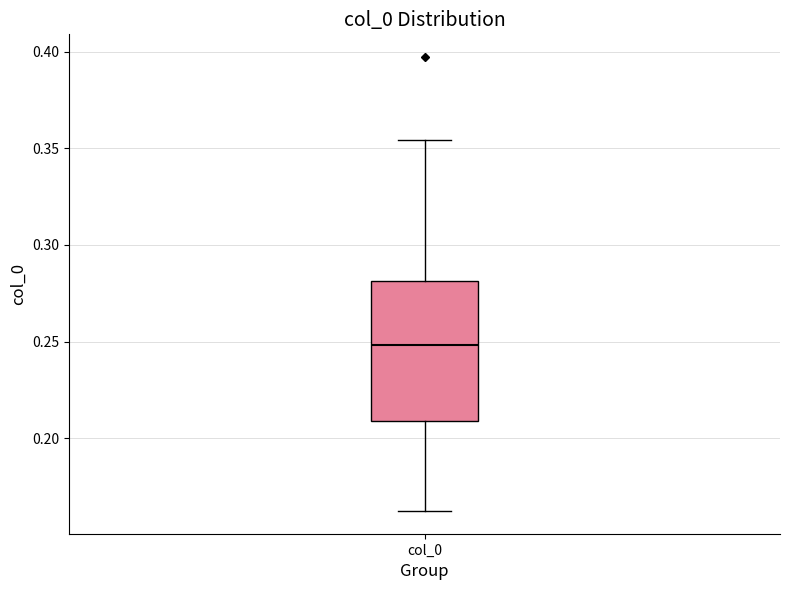

Transcribe this box plot: give where the median line is, the range the box spans, and where the two whiskers end, as read against the y-axis. The values are not printed on the chart, so give them approximately, as read against the axis.

median 0.250, box 0.210 to 0.280, whiskers 0.160 to 0.355